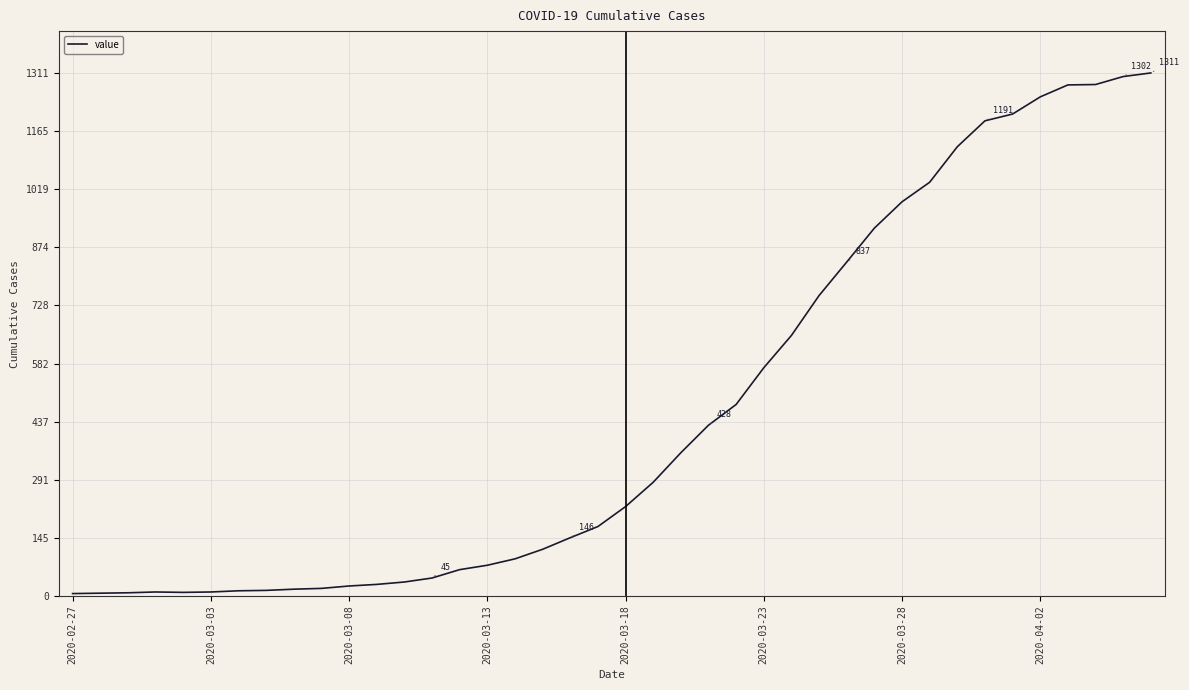

What is the maximum value shown in the chart?

1311